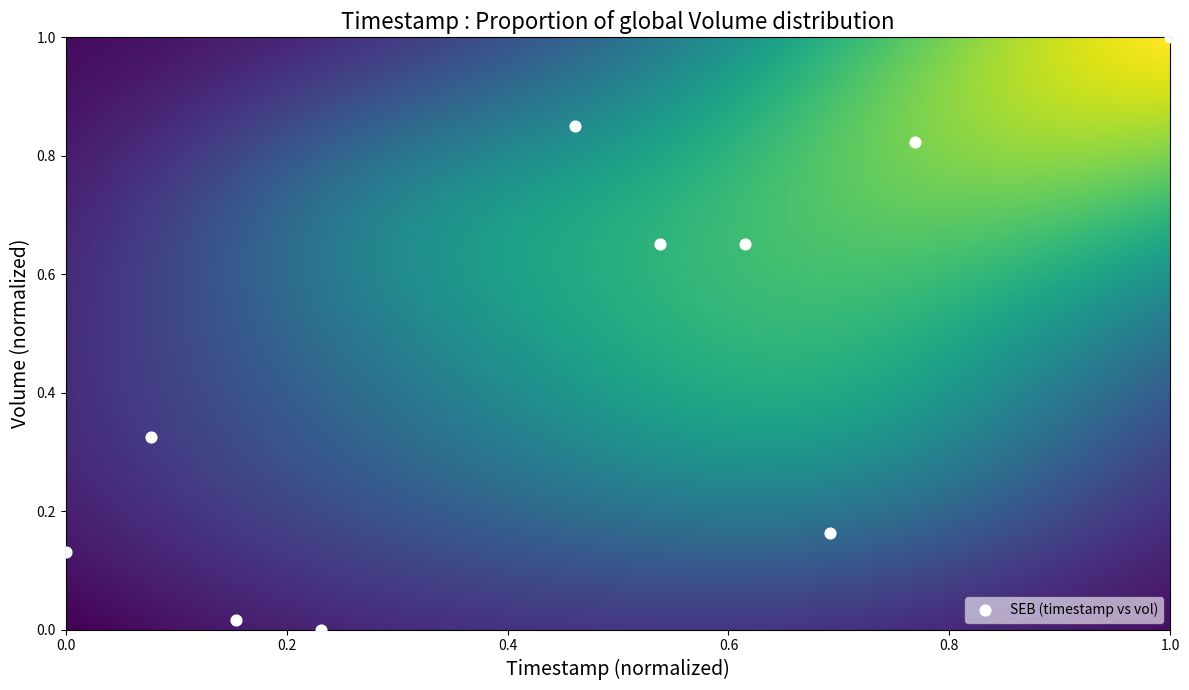

What is the range of X values (max minus min)?

1.0